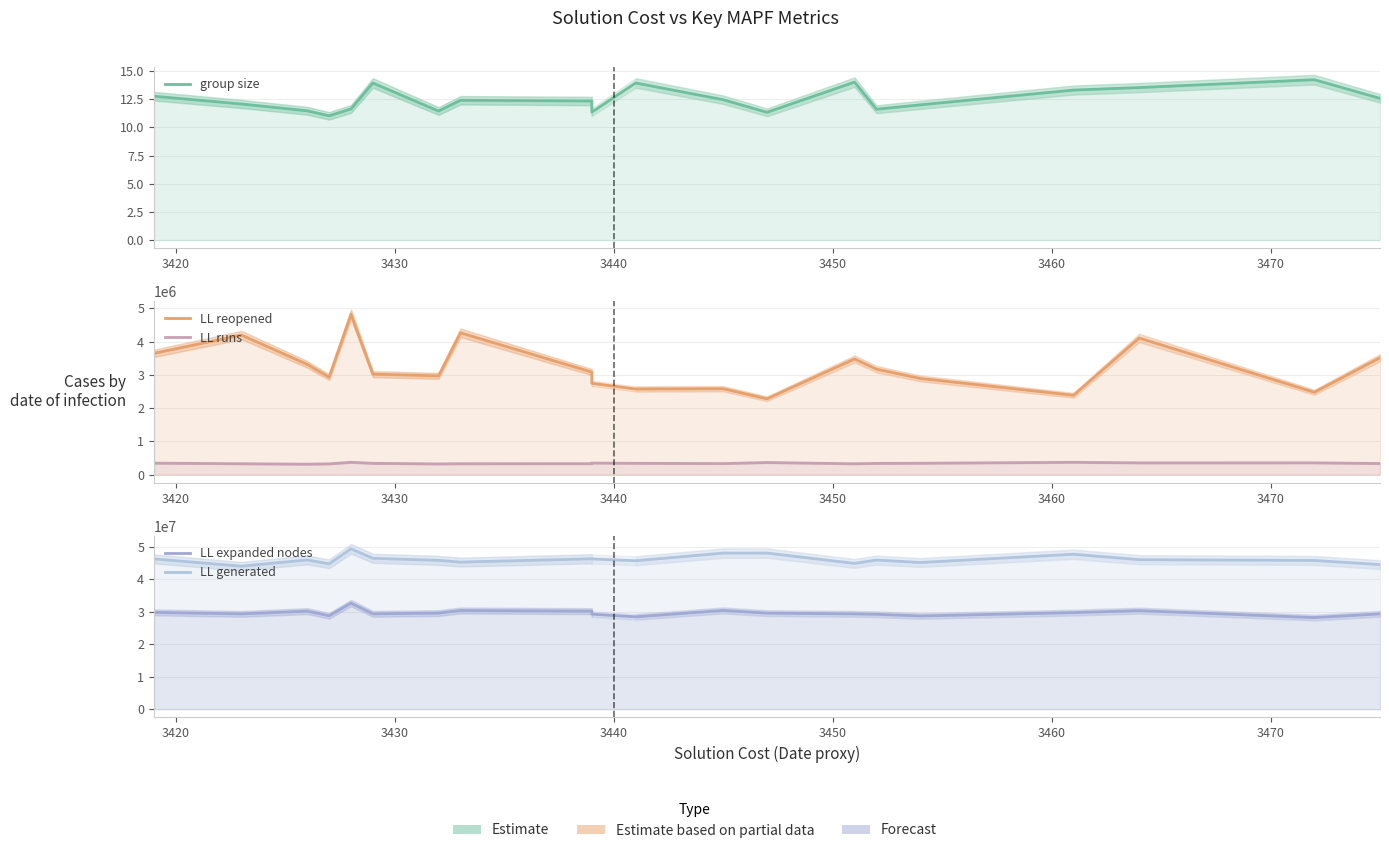

True or false: group size and LL generated intersect in this chart.

False